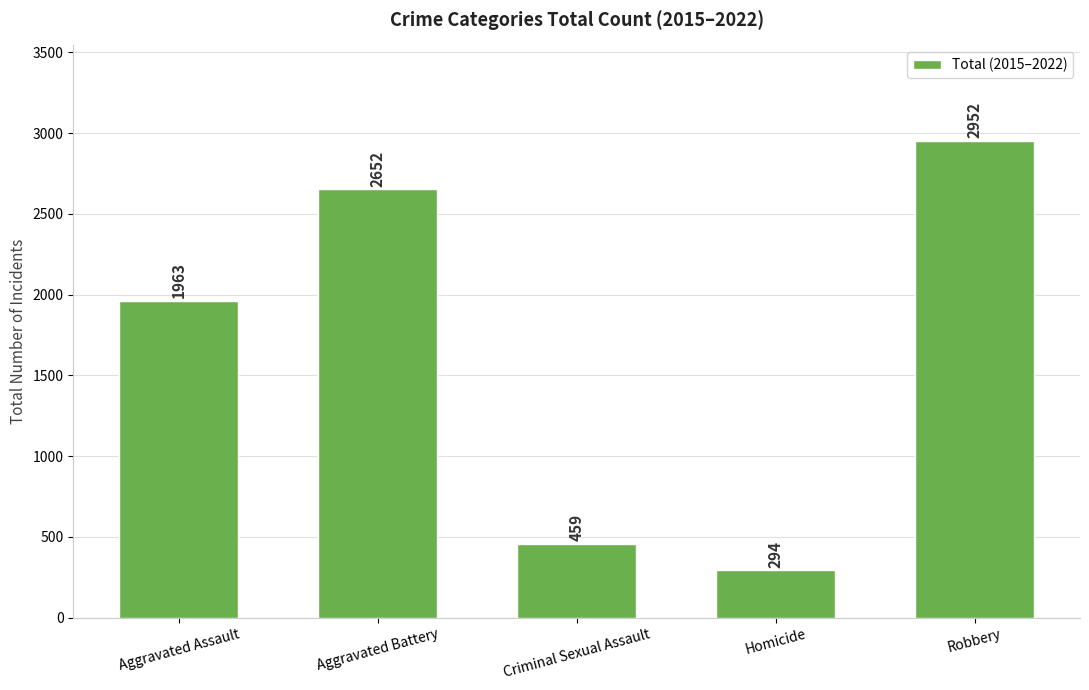

What is the smallest value displayed?

294